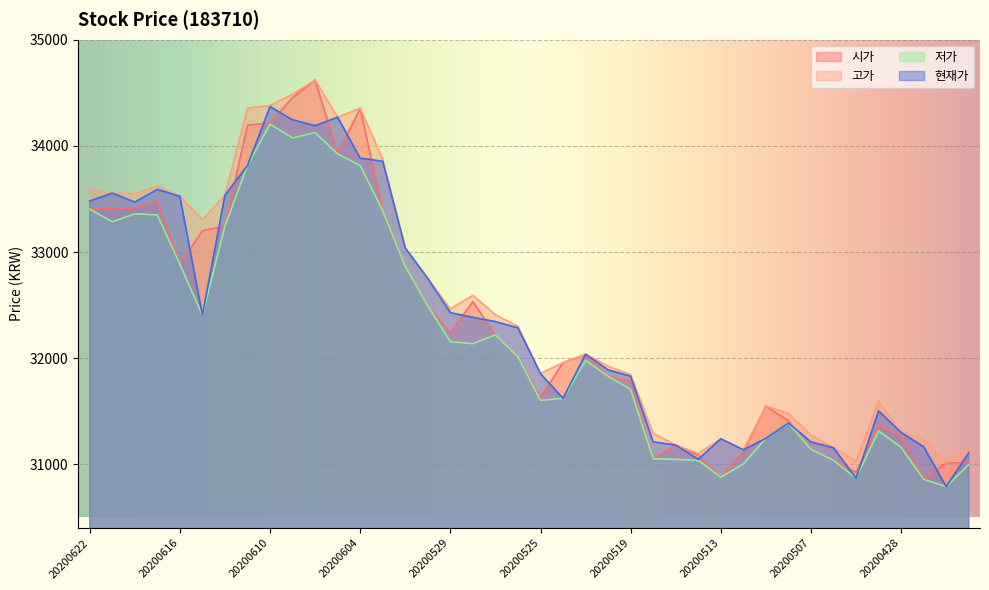

True or false: 현재가 and 저가 intersect in this chart.

False